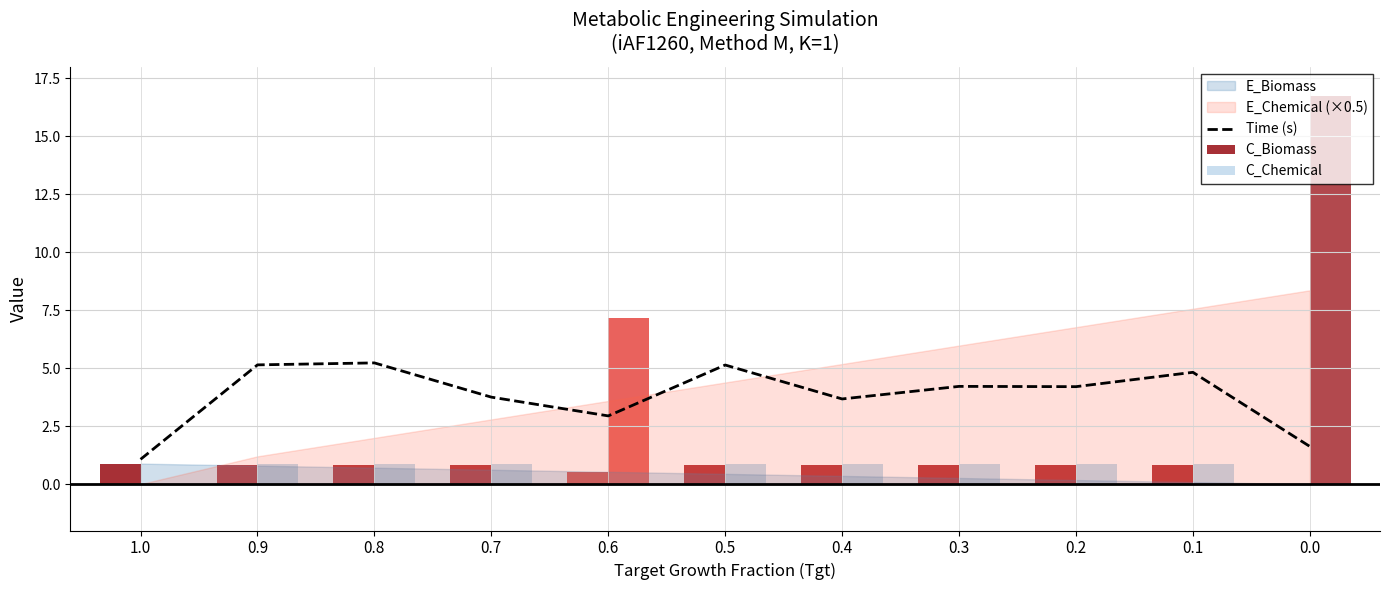

True or false: the data shows 1.6 at 0.0.

True